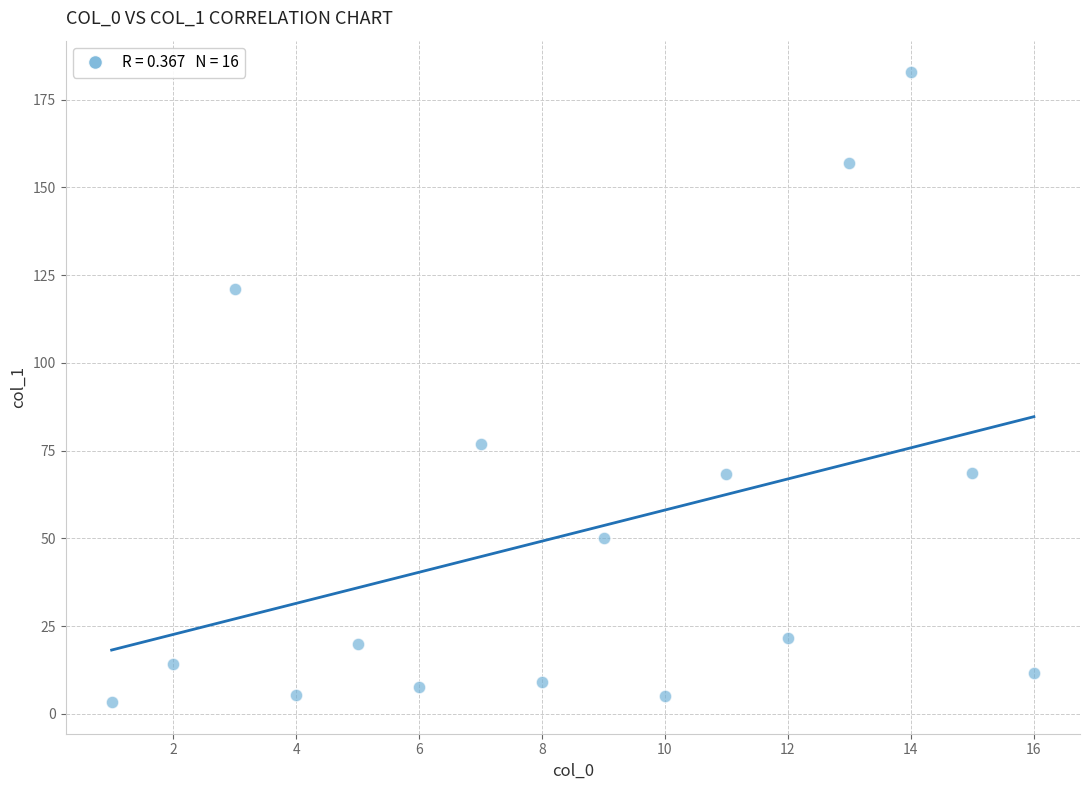

What Y value in the scatter plot is closest to 93?

77.0